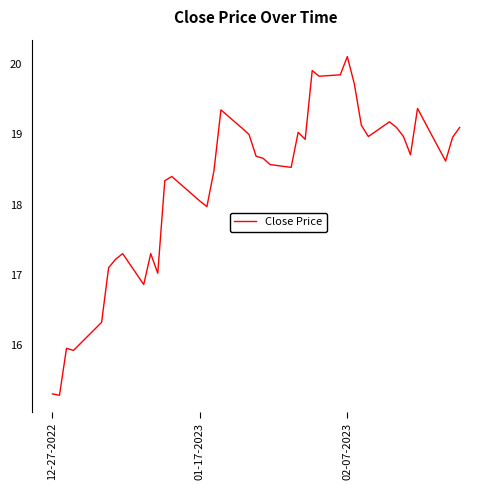

What is the difference between the maximum and minimum values?

4.8